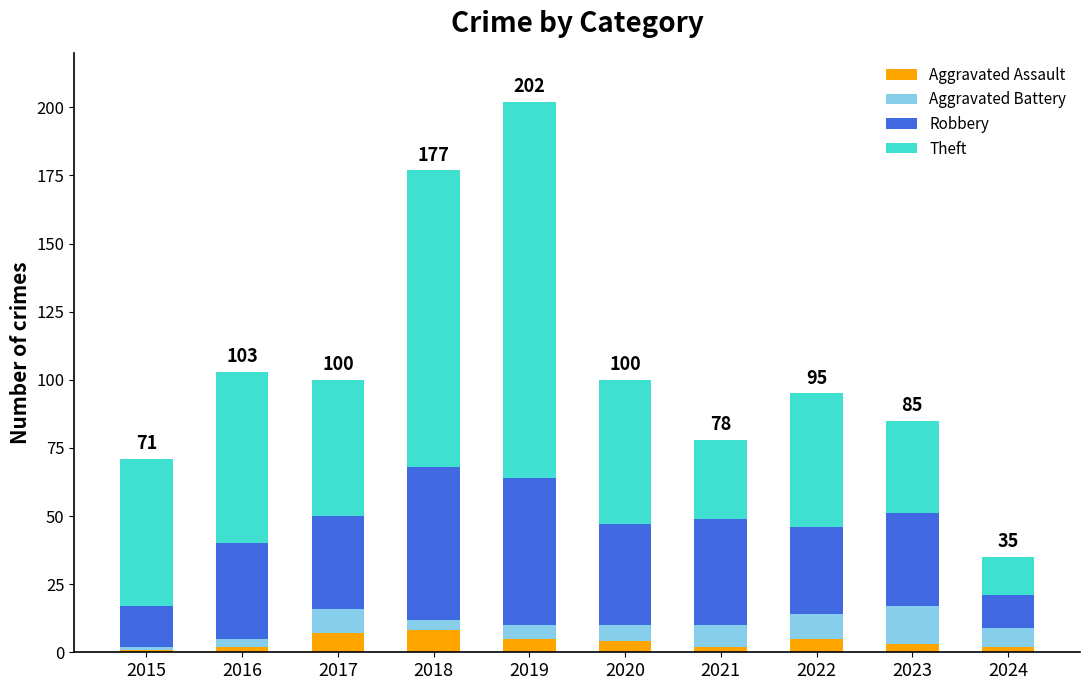

The value of Aggravated Assault at 2017 is 7. True or false?

True